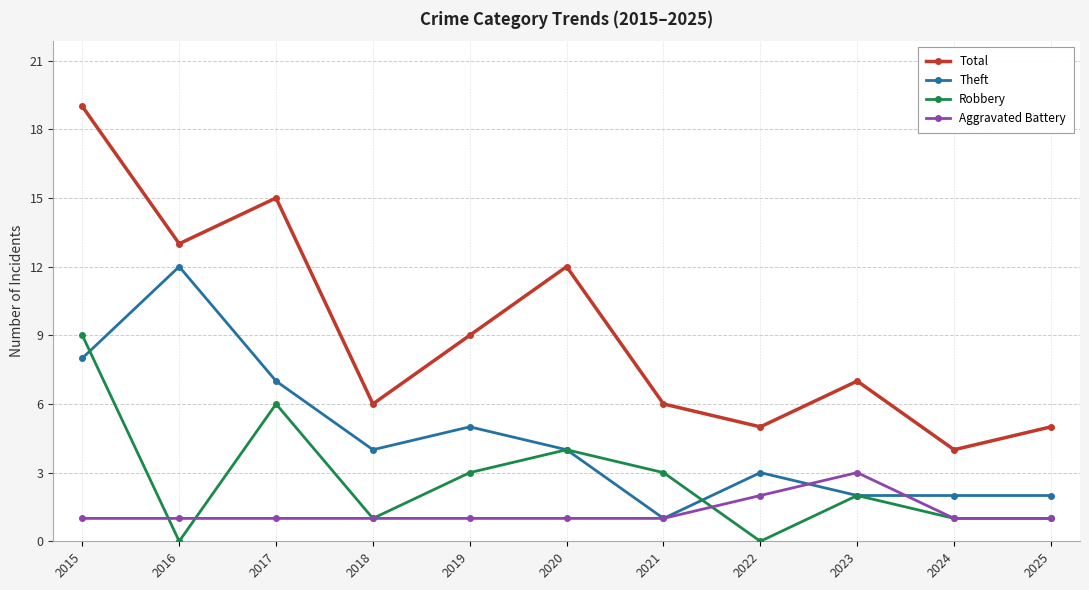

What is the difference between the maximum and second lowest values in the Robbery series?

9